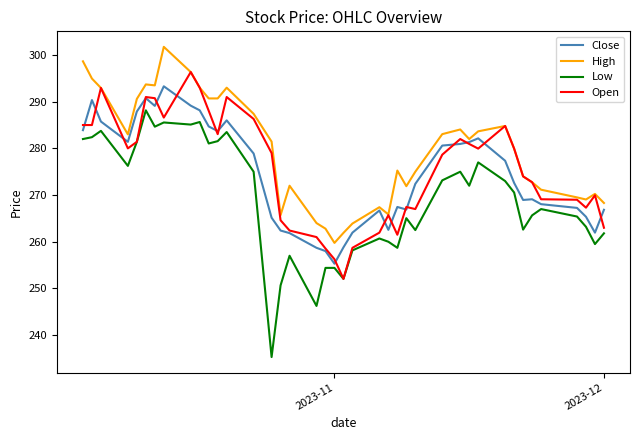

Which series has the largest total across all categories?

High